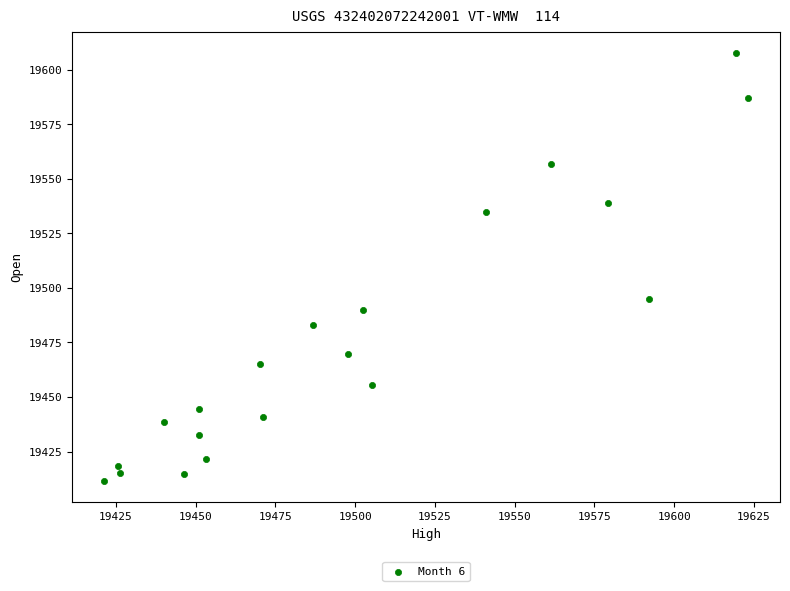

What Y value in the scatter plot is closest to 19509?

19494.8